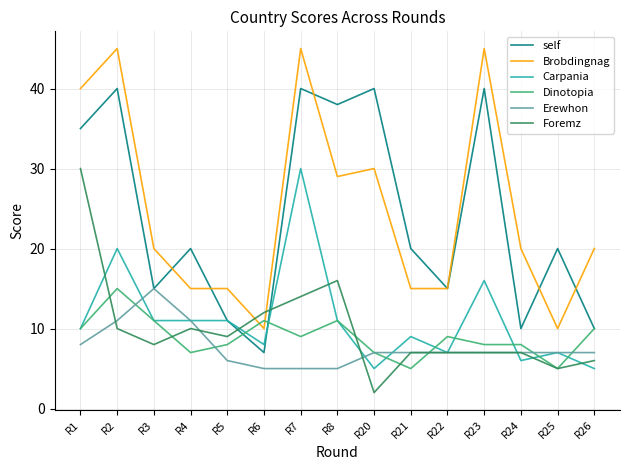

Which series has the largest total across all categories?

Brobdingnag